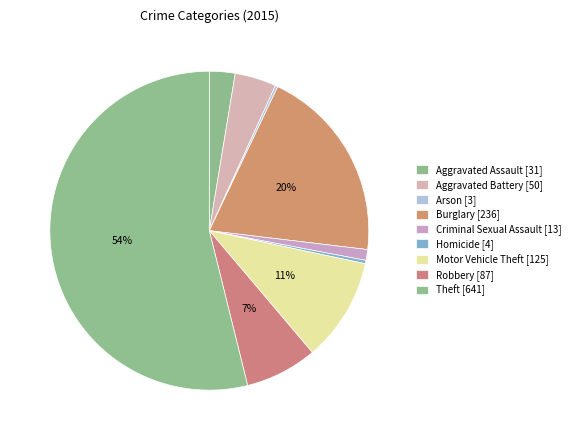

What percentage is the Aggravated Assault slice, to the nearest percent?

3%